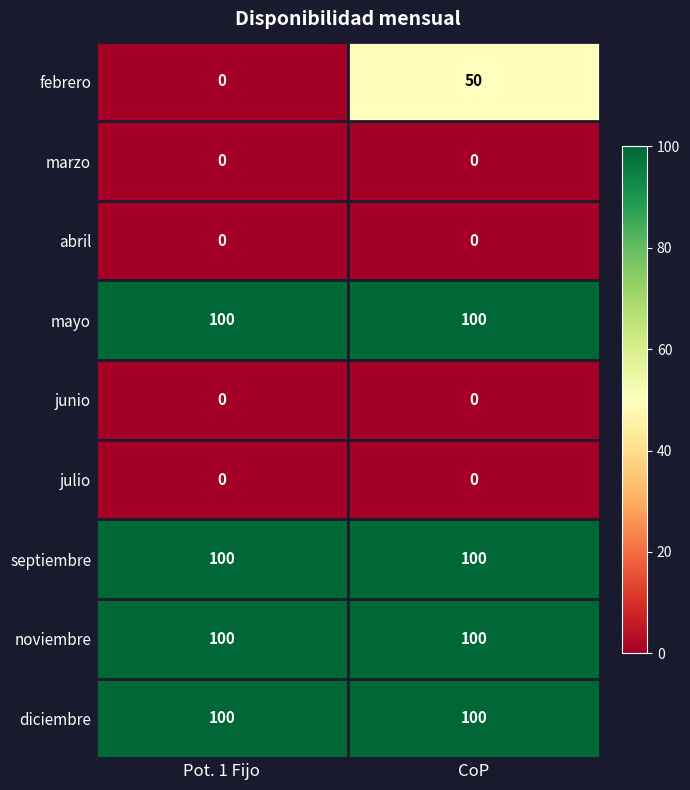

Between Pot. 1 Fijo and CoP, which series saw the biggest shift?

febrero